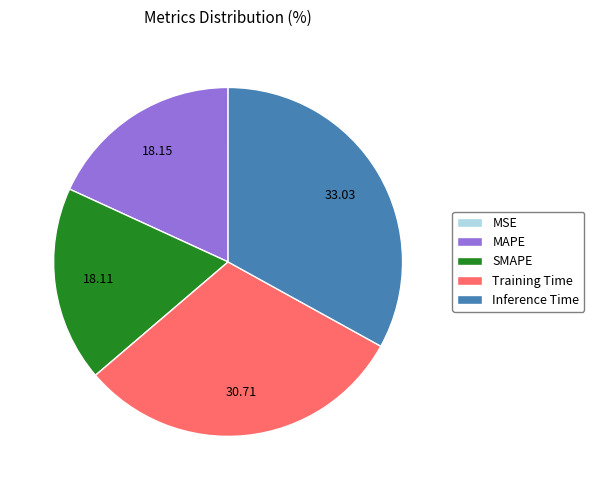

Is there a majority slice in this chart?

No